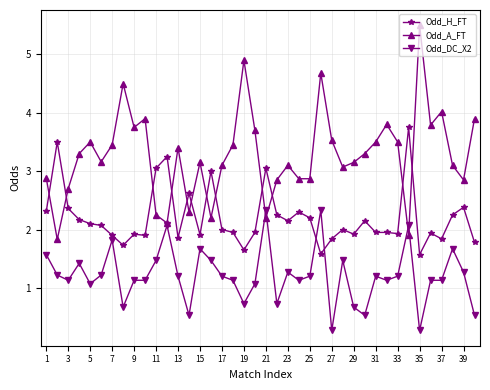

True or false: Odd_A_FT has more than 0 points higher than both neighbors.

True